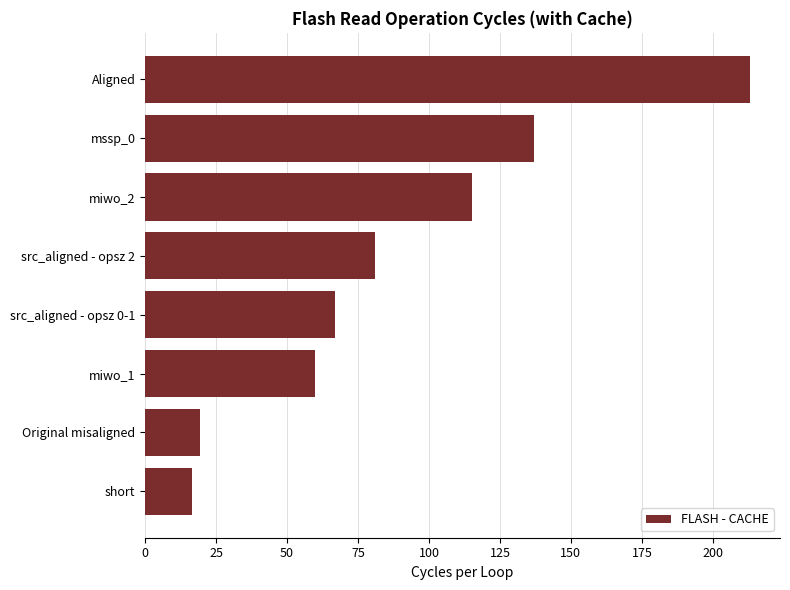

What is the difference between the second highest and minimum values?

120.5